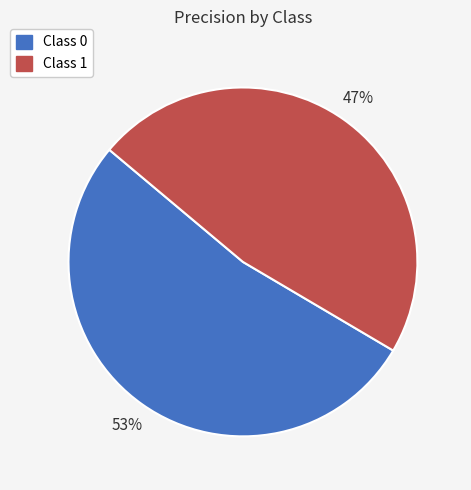

To the nearest percent, what is the average slice percentage?

50%